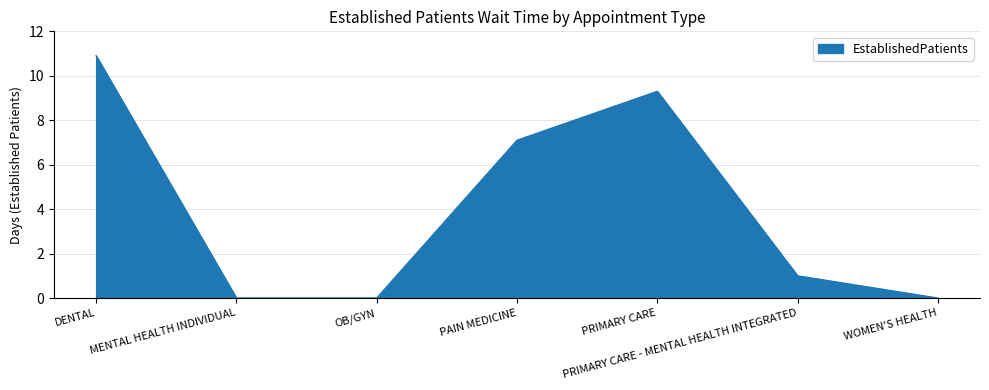

What is the difference between the values at WOMEN'S HEALTH and DENTAL?

10.9